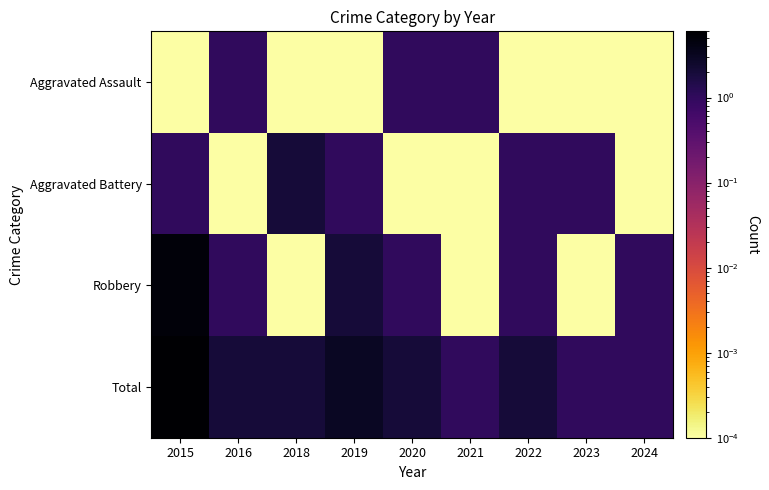

Rank the series by their average value, from highest to lowest.

Total, Robbery, Aggravated Battery, Aggravated Assault